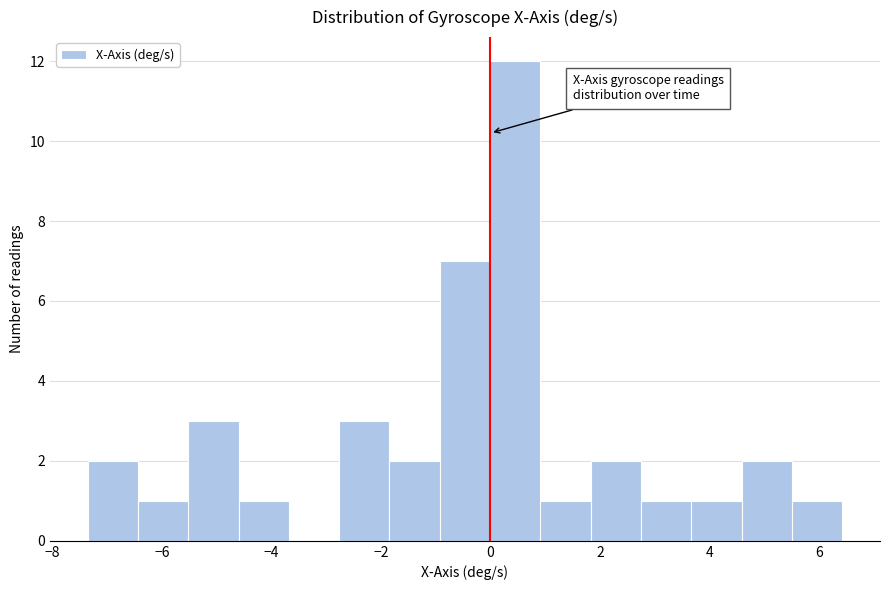

Over which range of the x-axis is the bar tallest?

0.0 to 1.0